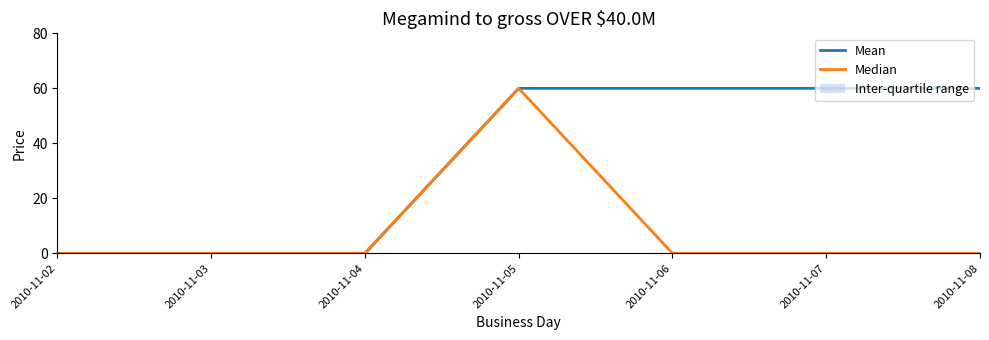

Reading left to right, transcribe all the data shown in this chart.

Mean: 0	0	0	60	60	60	60
Median: 0	0	0	60	0	0	0